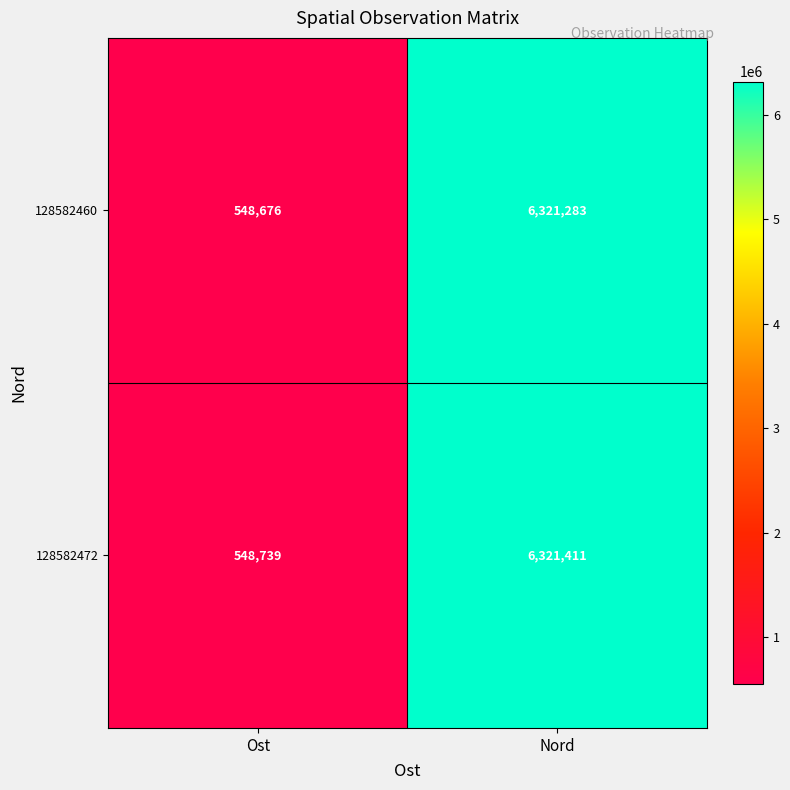

Where is 128582460 nearest to the value 3434979?

Ost